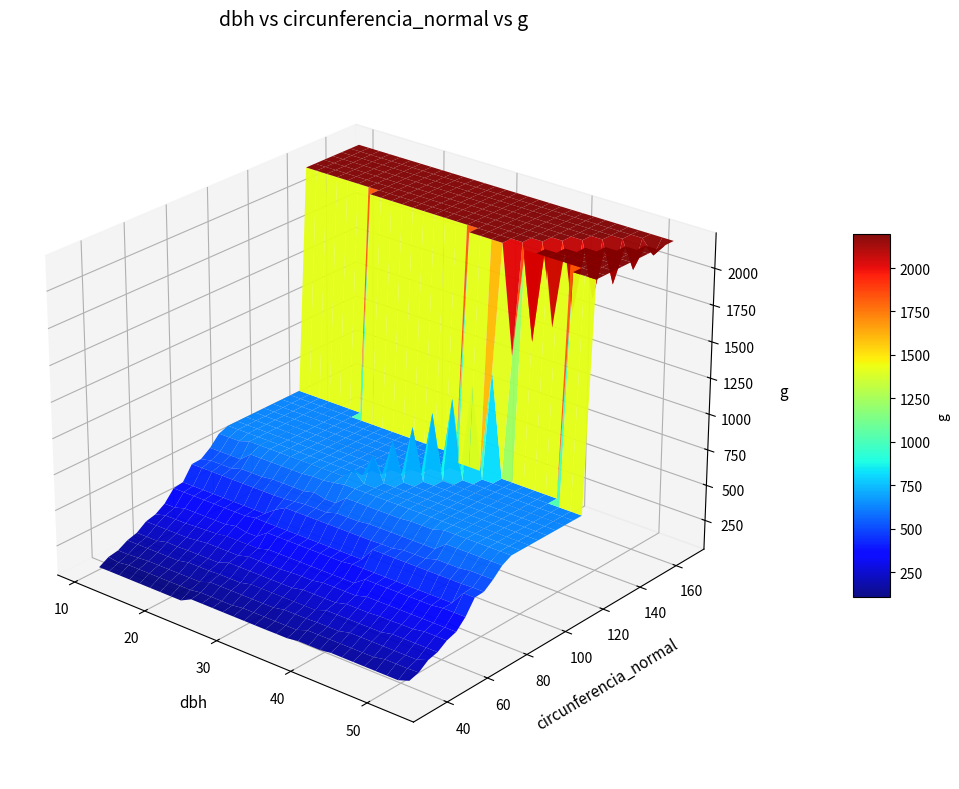

Reading right to left, transcribe all the data shown in this chart.

dbh: 20.4	24.9	17.6	18.2	15.7	26.2	52.9	13.3	19.6	28.4	22.3	15.0	16.6	15.8	12.8	27.6	10.6	19.2	25.9	22.0	18.9	13.8	25.4	10.7	19.1	25.0	27.9	12.7
circunferencia_normal: 63.9	78.2	55.3	57.2	49.2	82.3	166.0	41.8	61.7	89.2	70.1	47.1	52.0	49.6	40.1	86.9	33.3	60.3	81.5	69.1	59.4	43.4	79.8	33.5	60.0	78.5	87.5	39.9
g: 325.2	486.9	243.3	260.2	192.4	539.1	2193.7	138.9	303.3	633.5	390.6	176.7	215.1	196.1	127.7	600.5	88.2	289.5	528.9	380.1	280.6	149.6	506.7	89.1	286.5	490.9	609.2	126.7